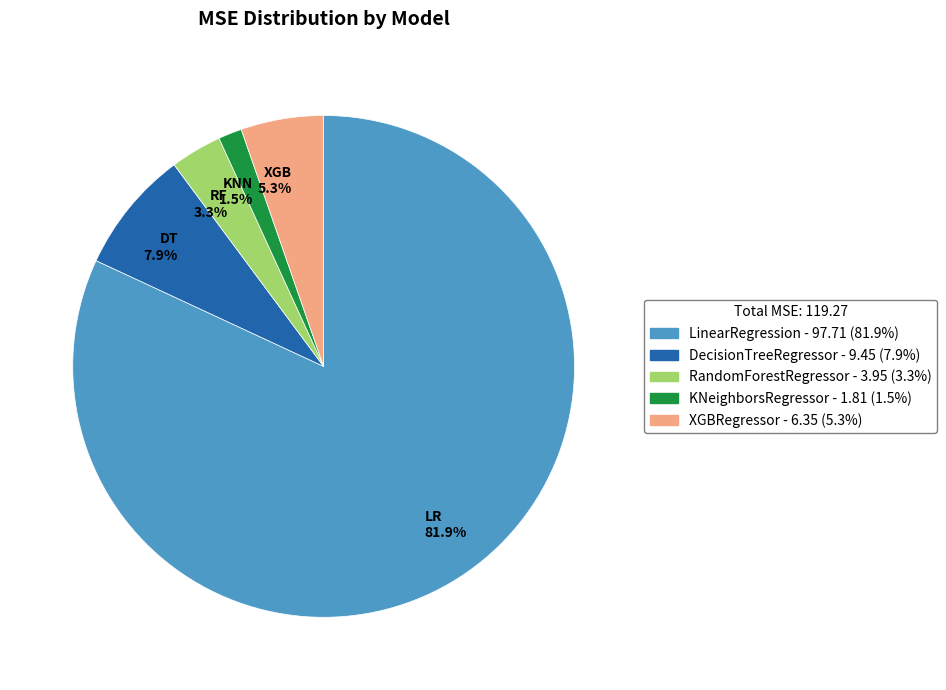

What is the ratio of the value at RandomForestRegressor to the value at DecisionTreeRegressor?

0.4